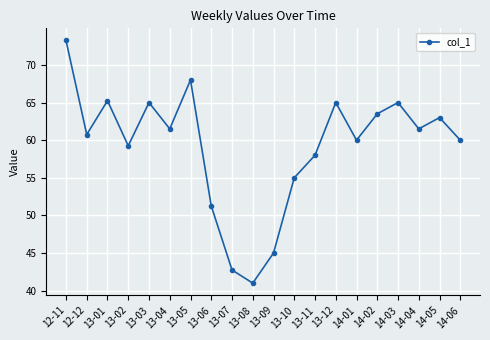

True or false: the data shows 18.5 at 13-03.

False